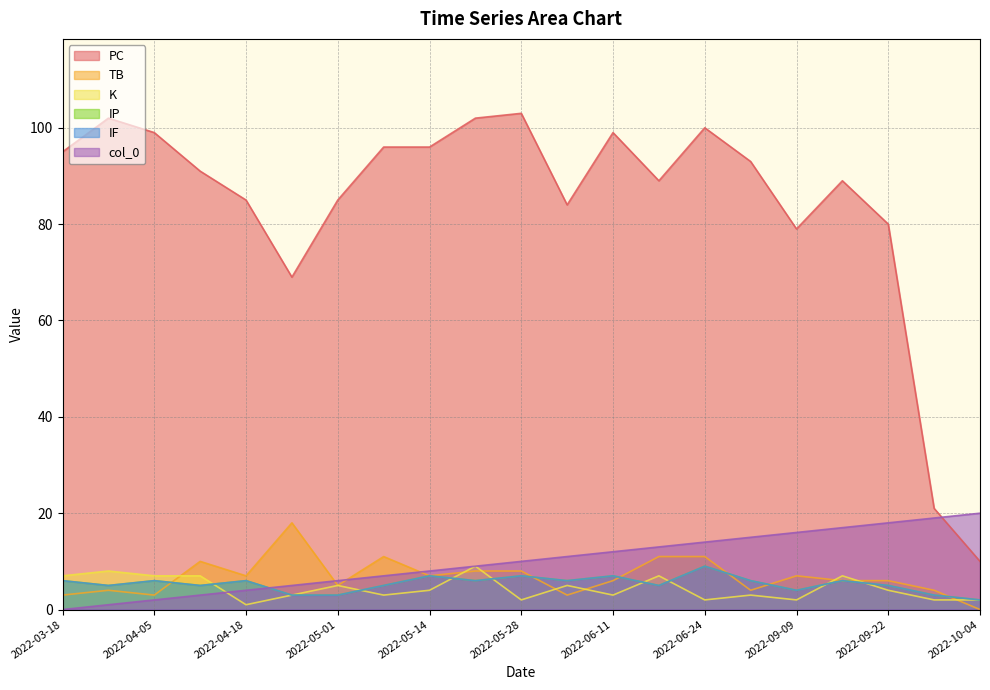

What position from the right is 2022-06-24?

7